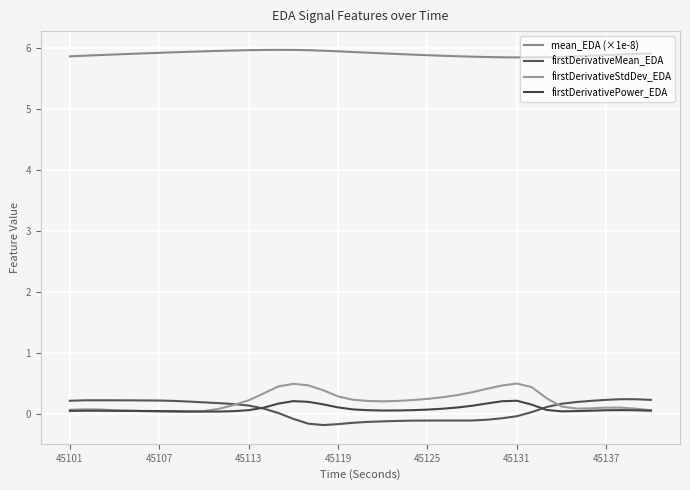

What is the average value of the firstDerivativePower_EDA series?

0.1